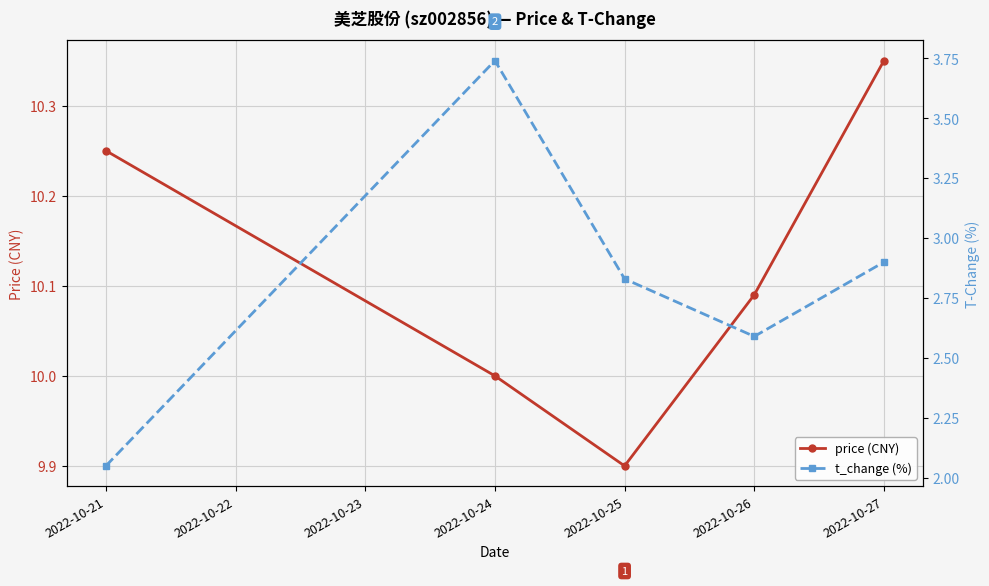

At how many categories does at least one series exceed 3?

5